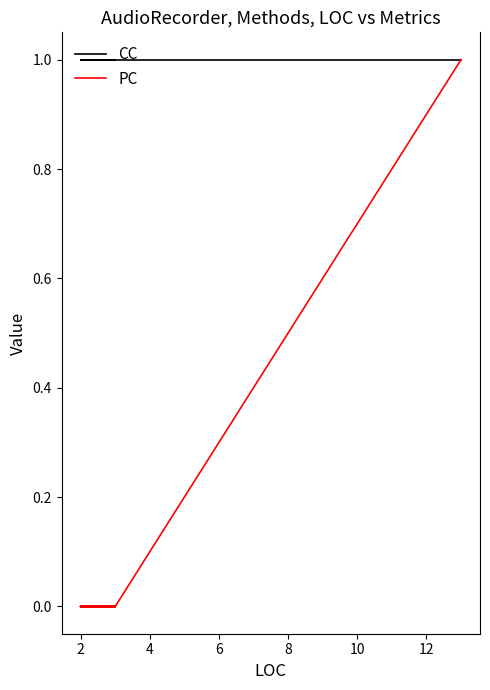

True or false: CC and PC cross at least once.

False